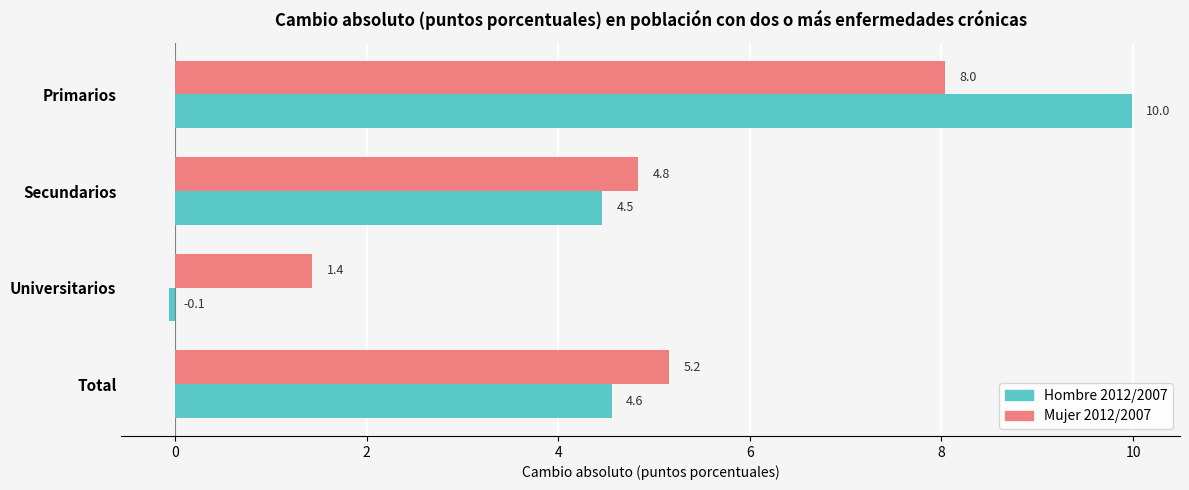

Which category has the highest value in the Mujer 2012/2007 series?

Primarios